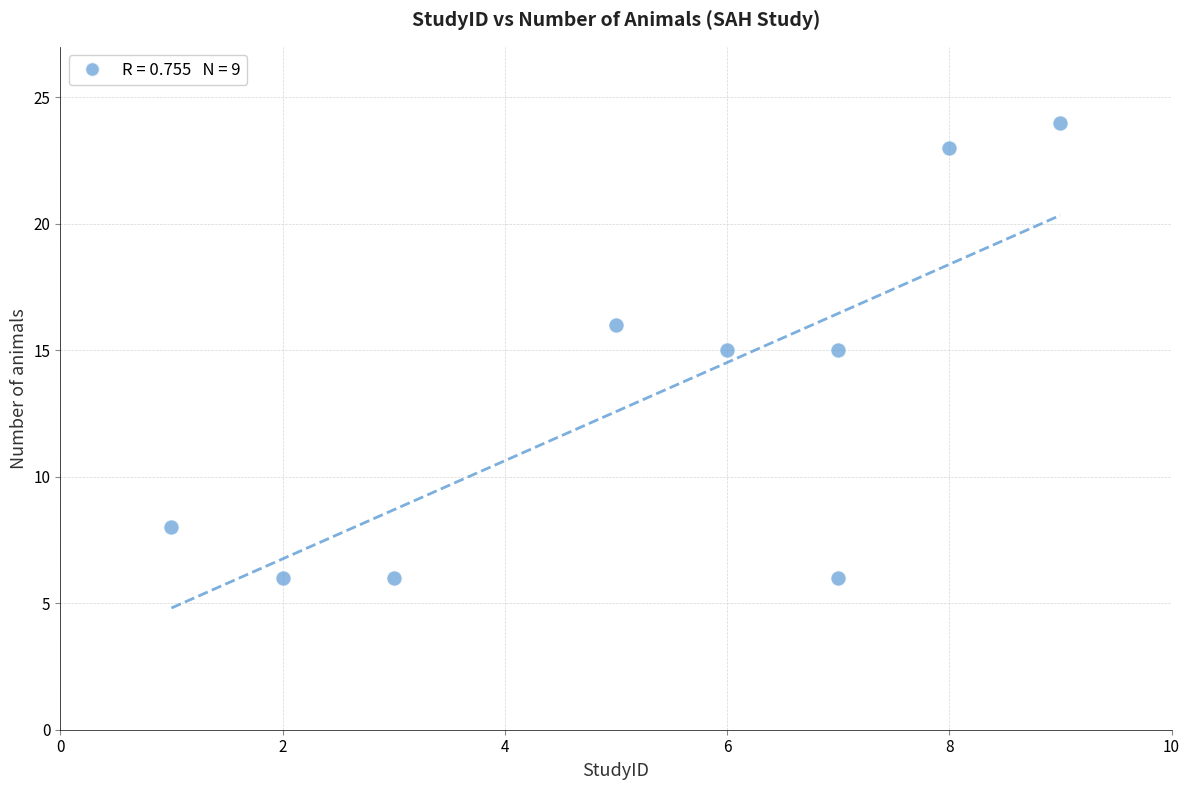

What is the range of Y values (max minus min)?

18